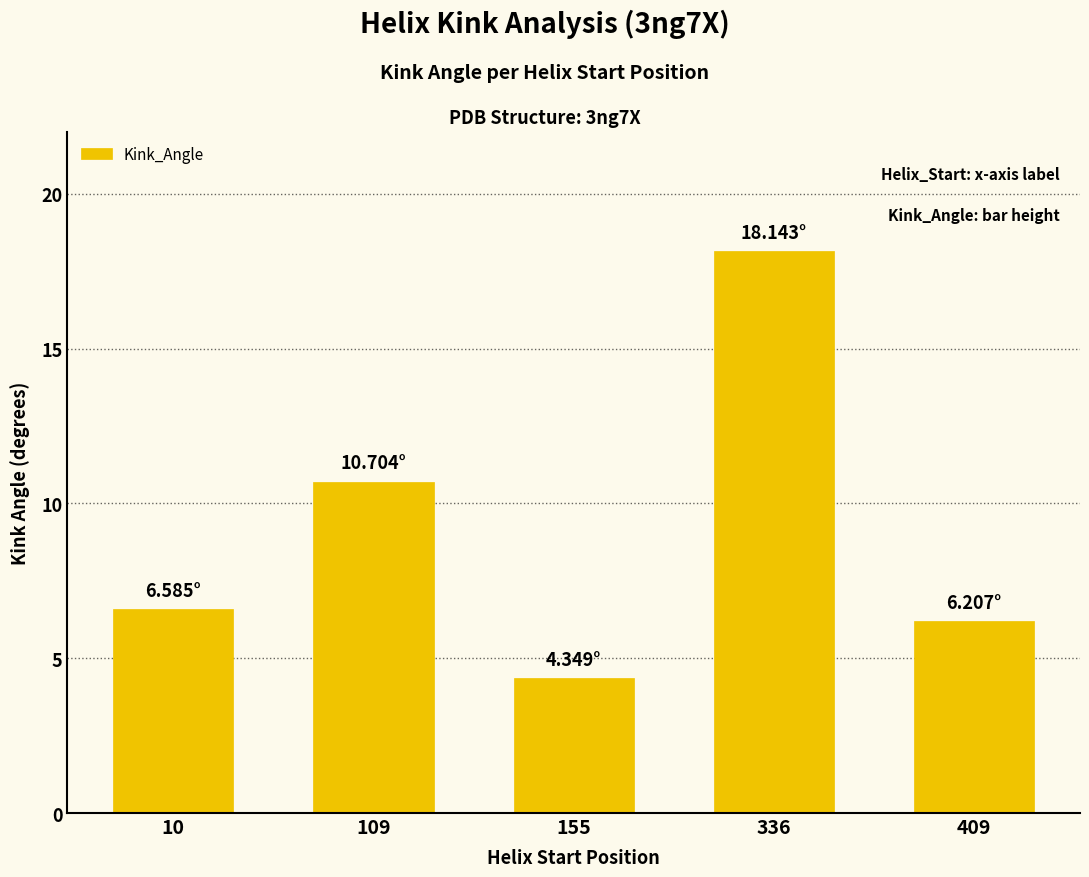

Which has a higher value, 409 or 155?

409